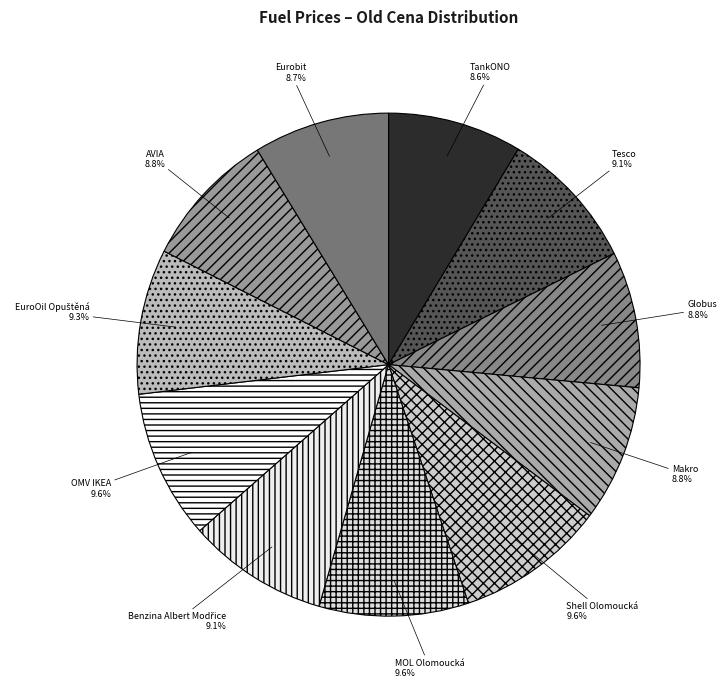

Which has a higher value, OMV IKEA or Makro?

OMV IKEA